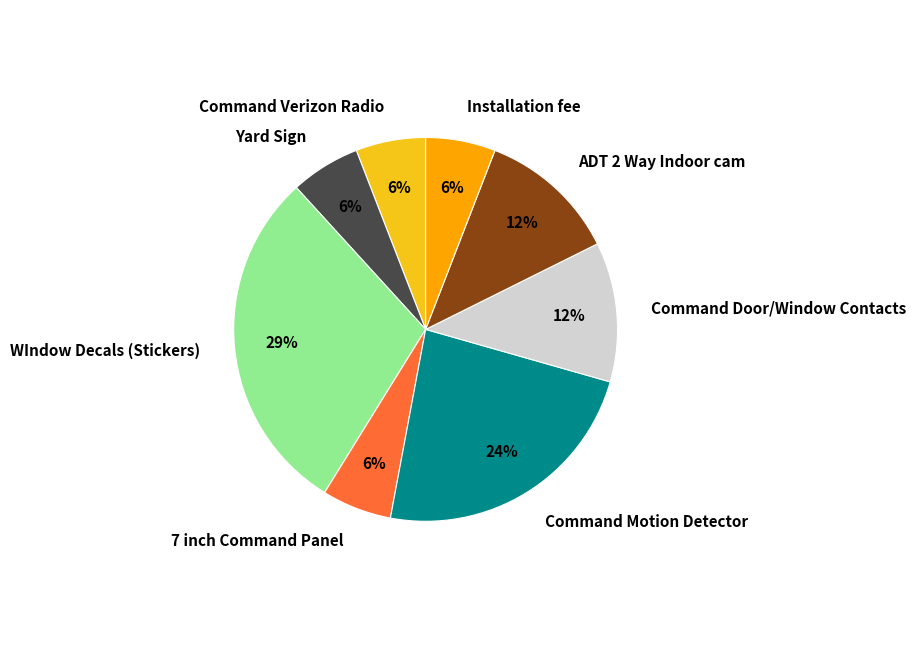

Does ADT 2 Way Indoor cam represent more than half of the total?

No